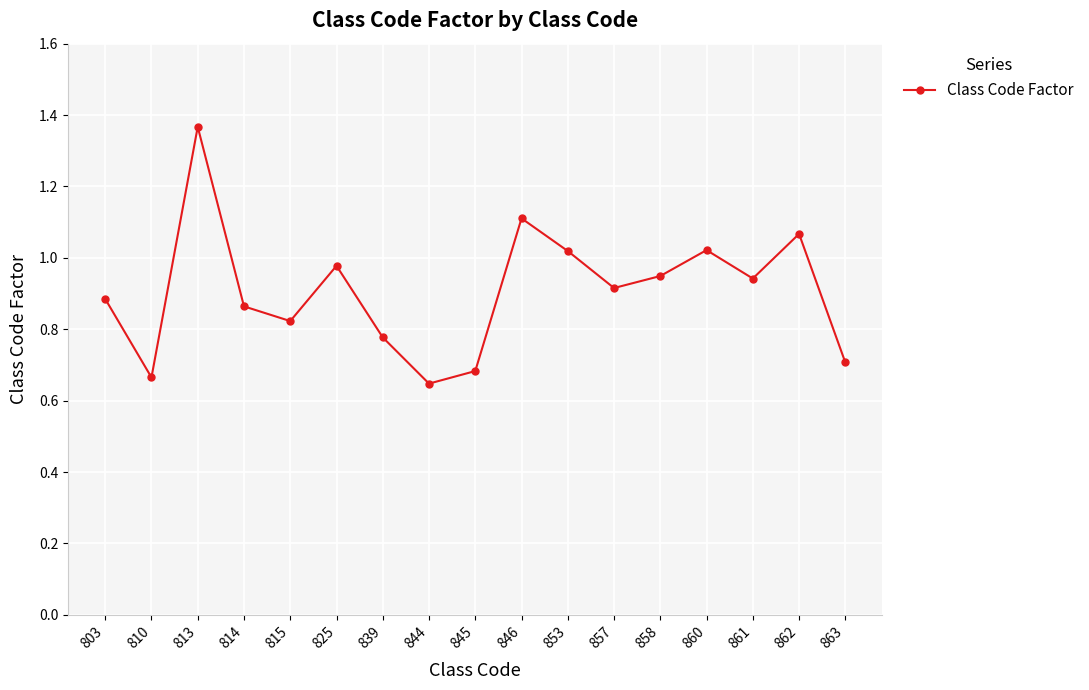

Is it true that the value at 803 is 0.9?

True